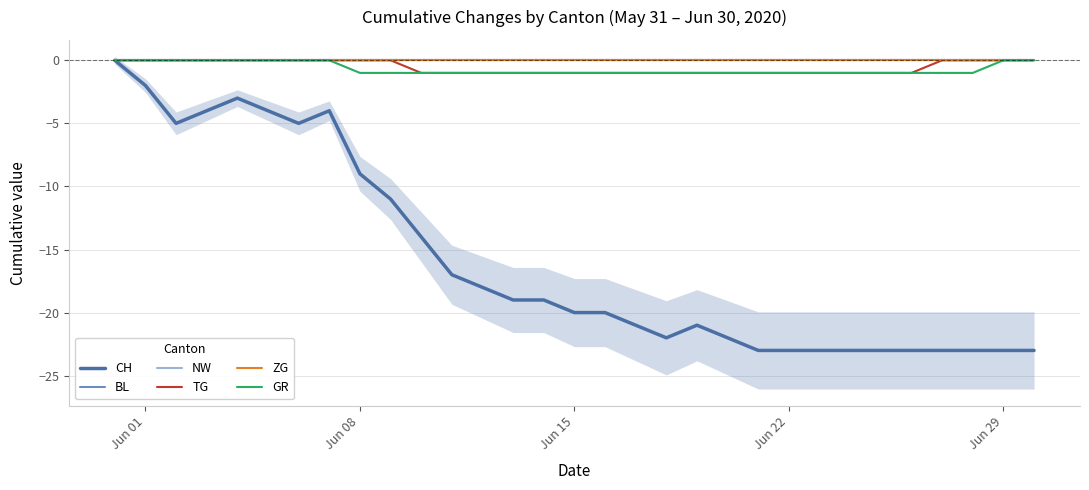

At which category does the chart reach its peak across all series?

Jun 01